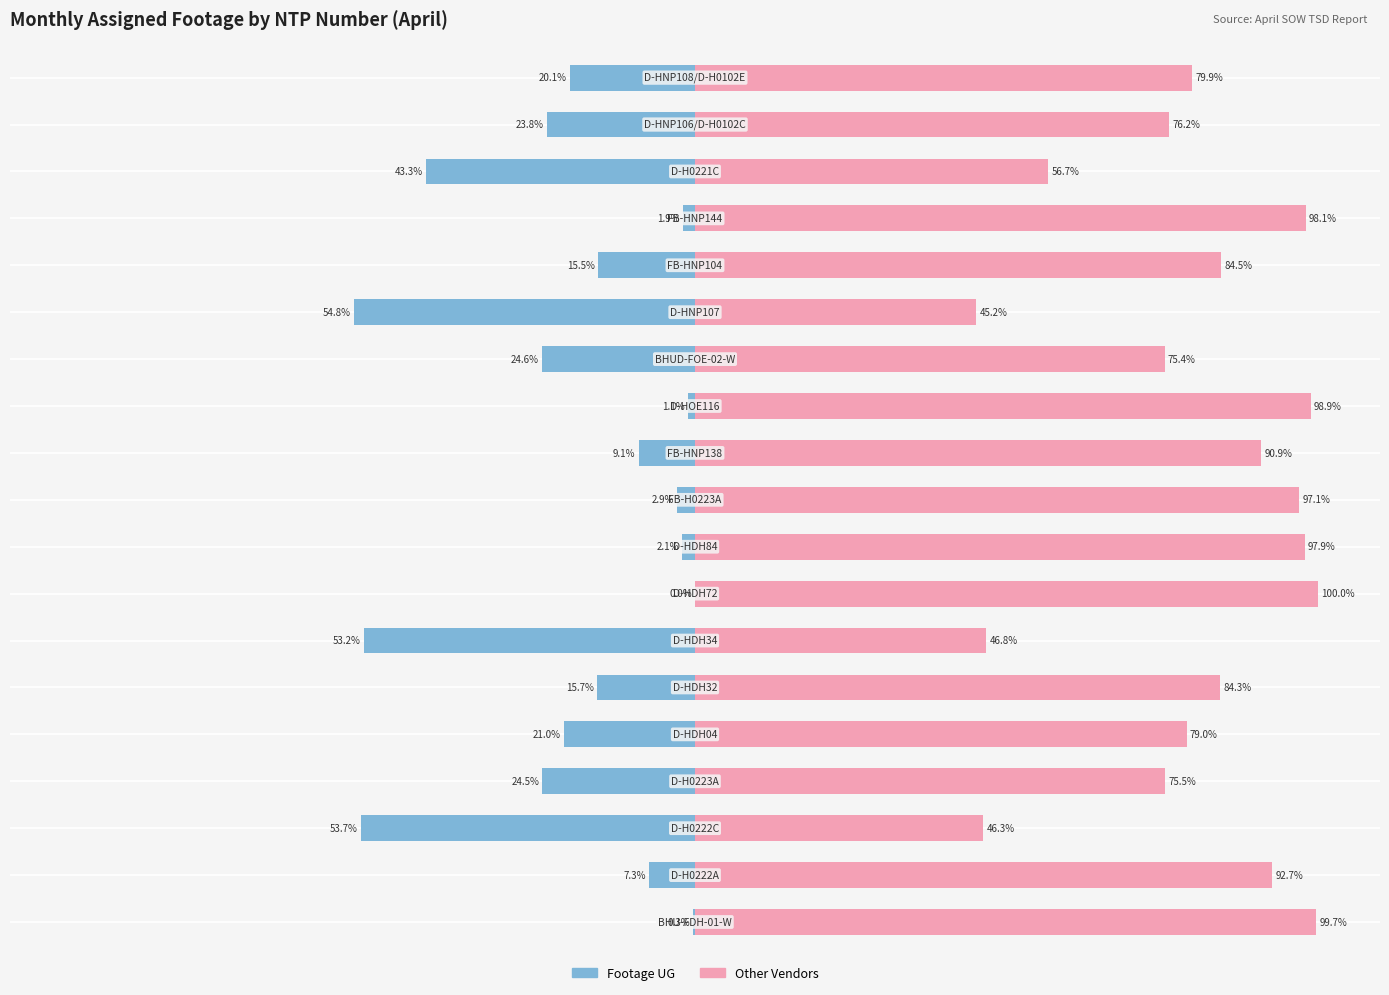

Which series has the largest range (max minus min)?

Footage UG